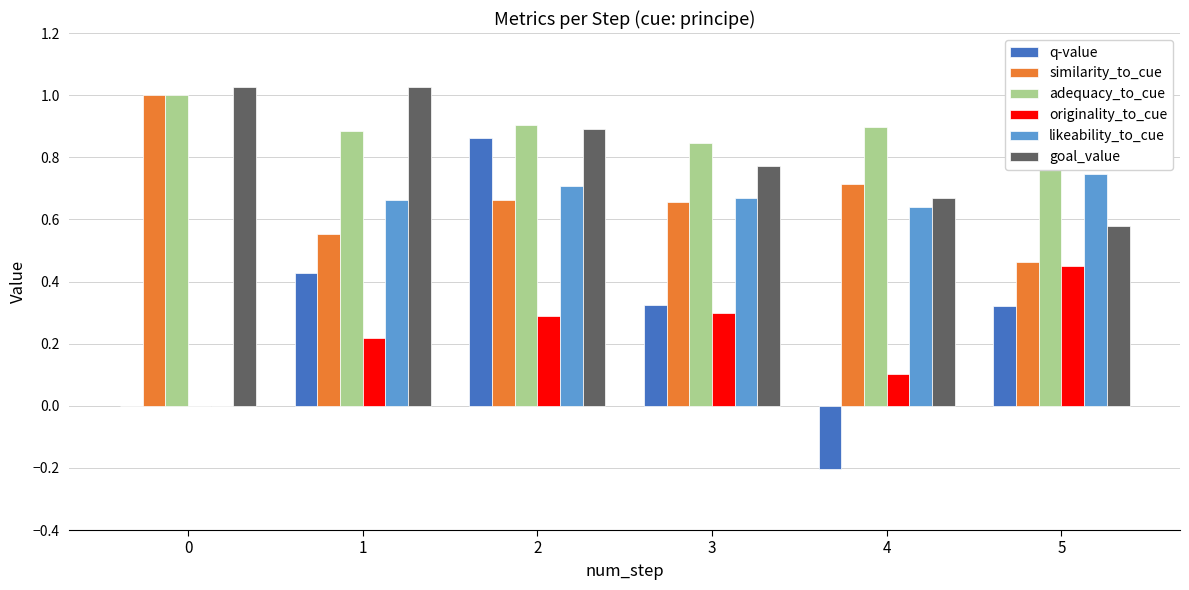

What is the total value across all series at 0?

3.0